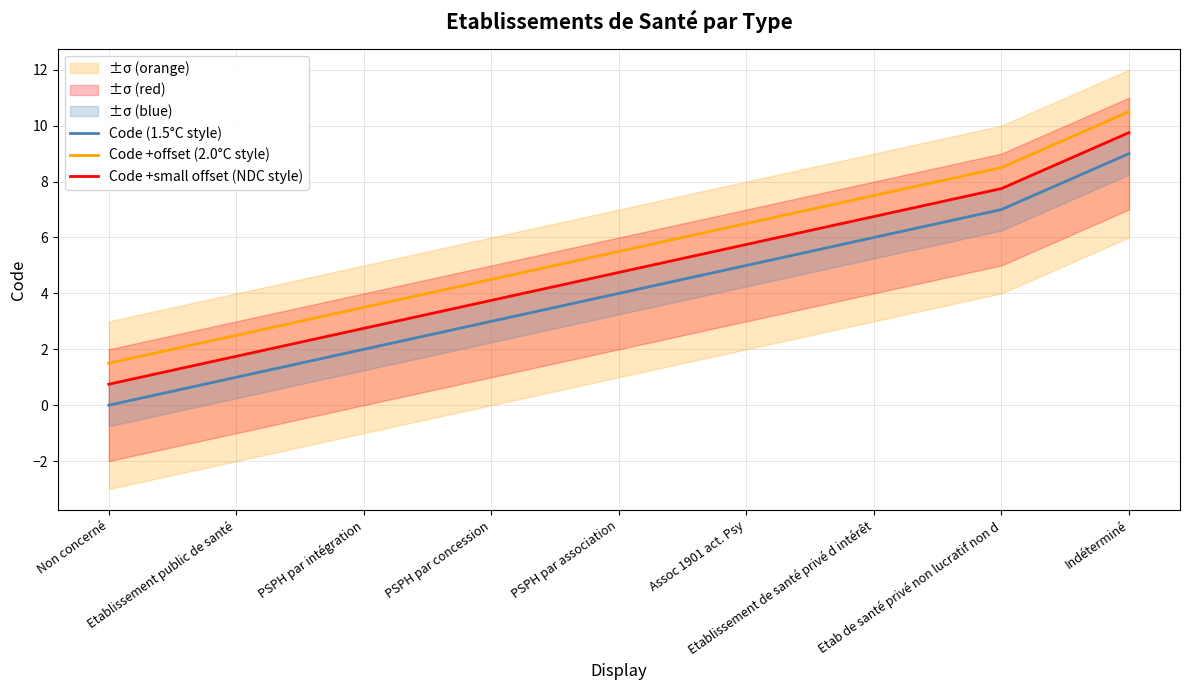

Reading right to left, what are all the values shown in this chart?

Code (1.5°C style): 9.0	7.0	6.0	5.0	4.0	3.0	2.0	1.0	0.0
Code +offset (2.0°C style): 10.5	8.5	7.5	6.5	5.5	4.5	3.5	2.5	1.5
Code +small offset (NDC style): 9.8	7.8	6.8	5.8	4.8	3.8	2.8	1.8	0.8